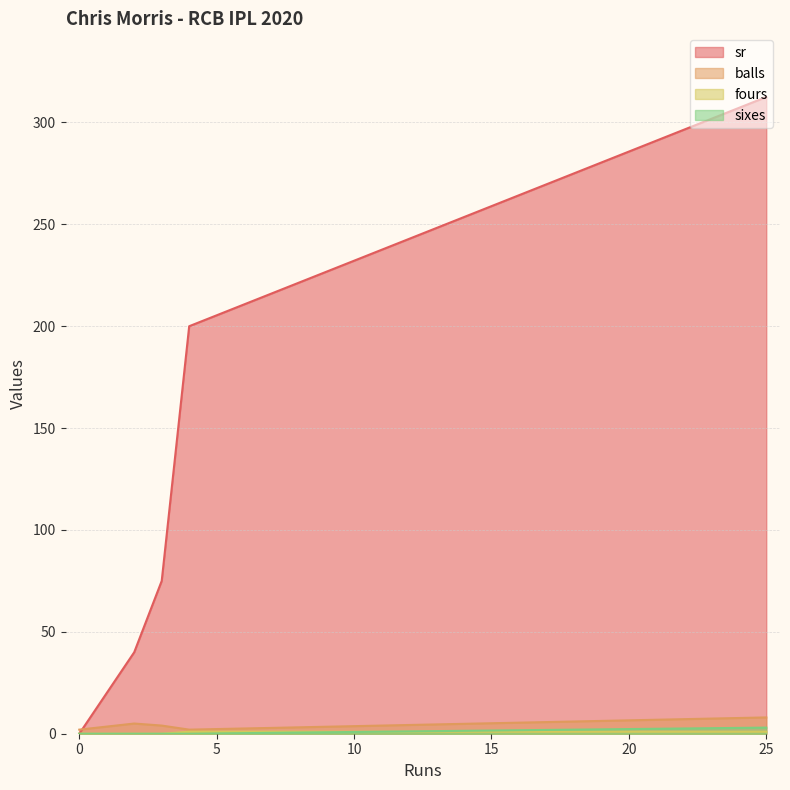

How many distinct data groups are displayed?

4